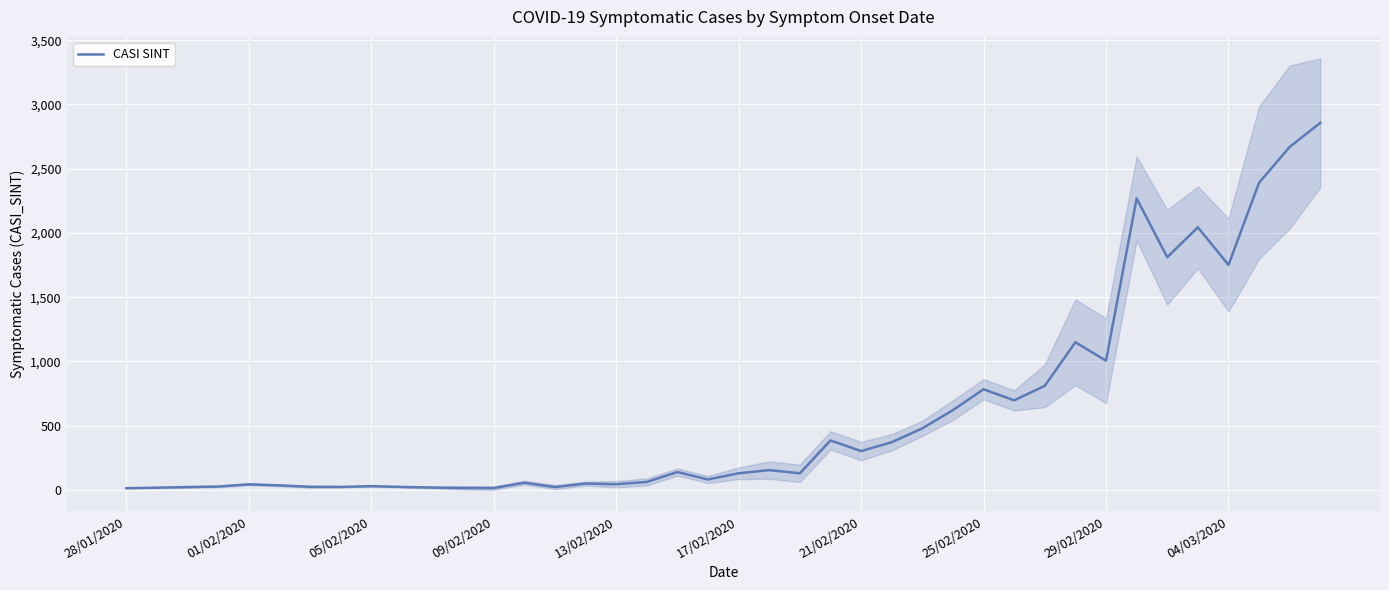

What is the highest value of the CASI SINT series?

2857